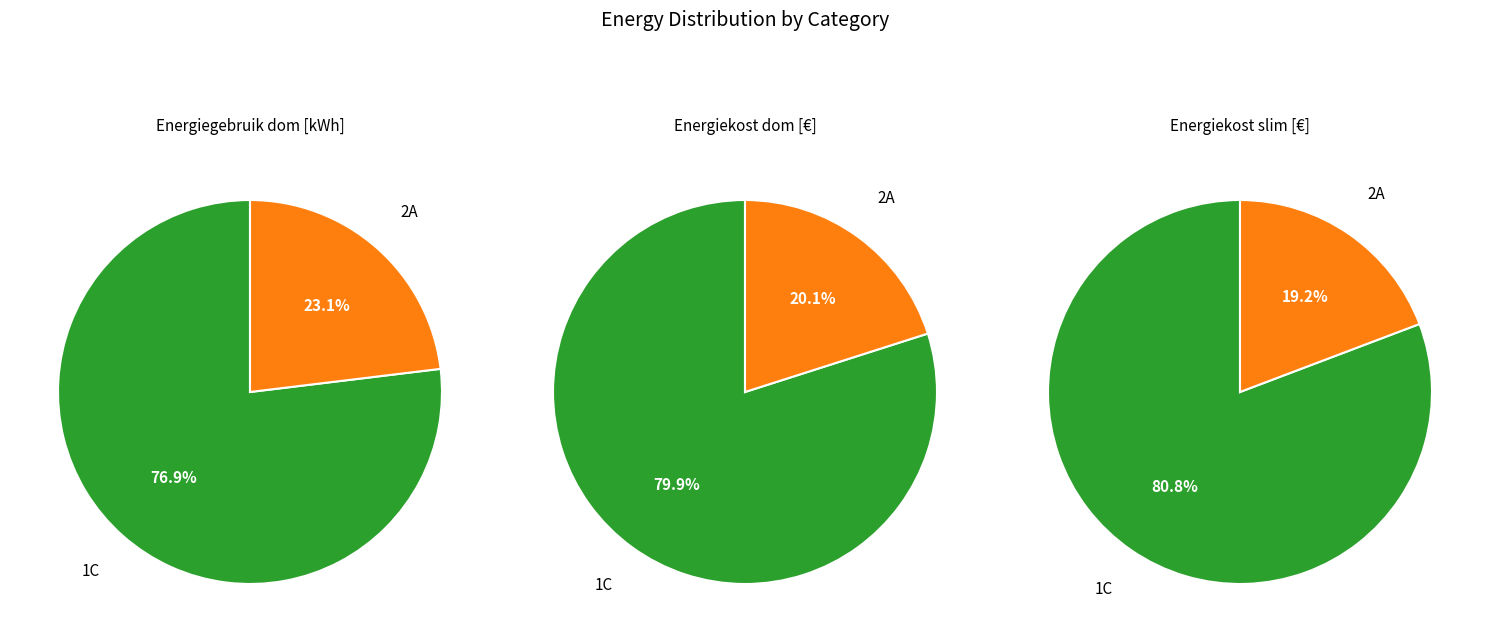

Which category has the biggest portion of the pie?

1C